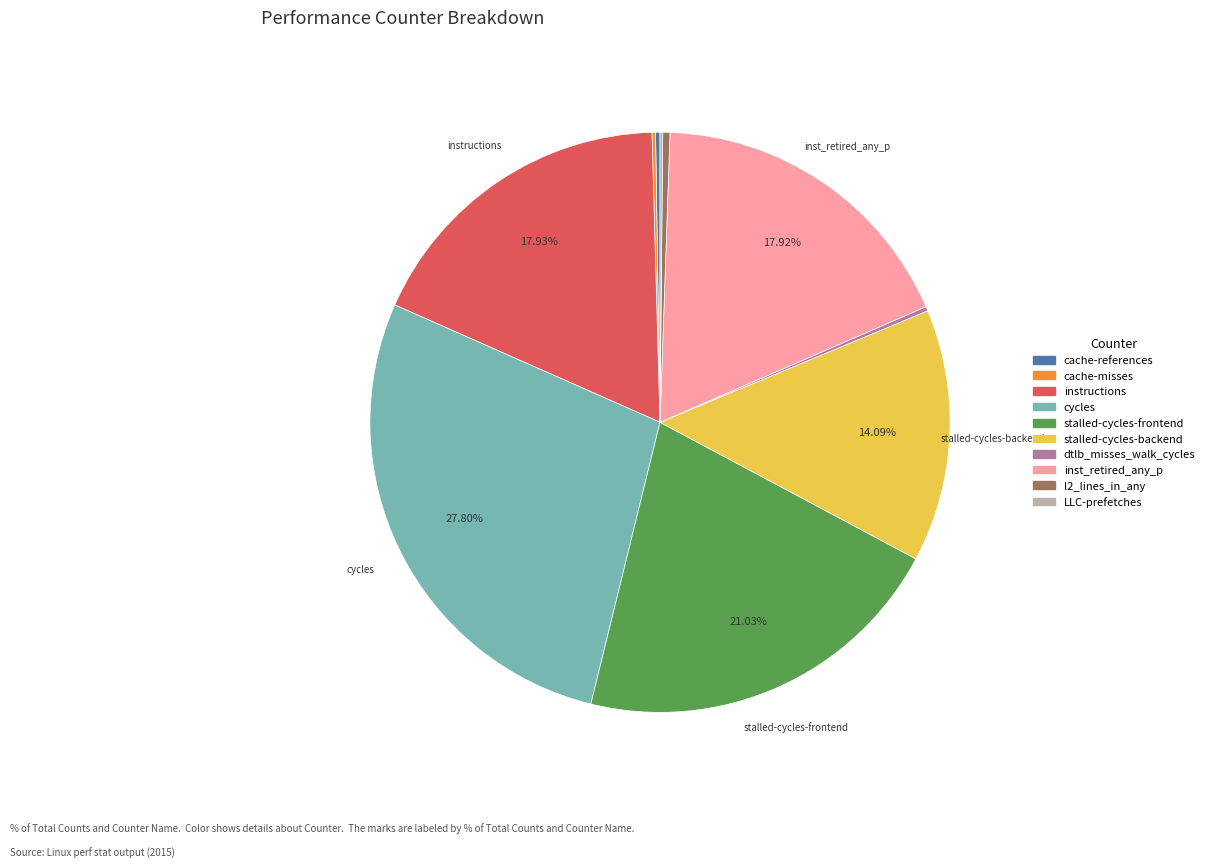

To the nearest percent, what is the difference between the largest and smallest slice percentages?

28%